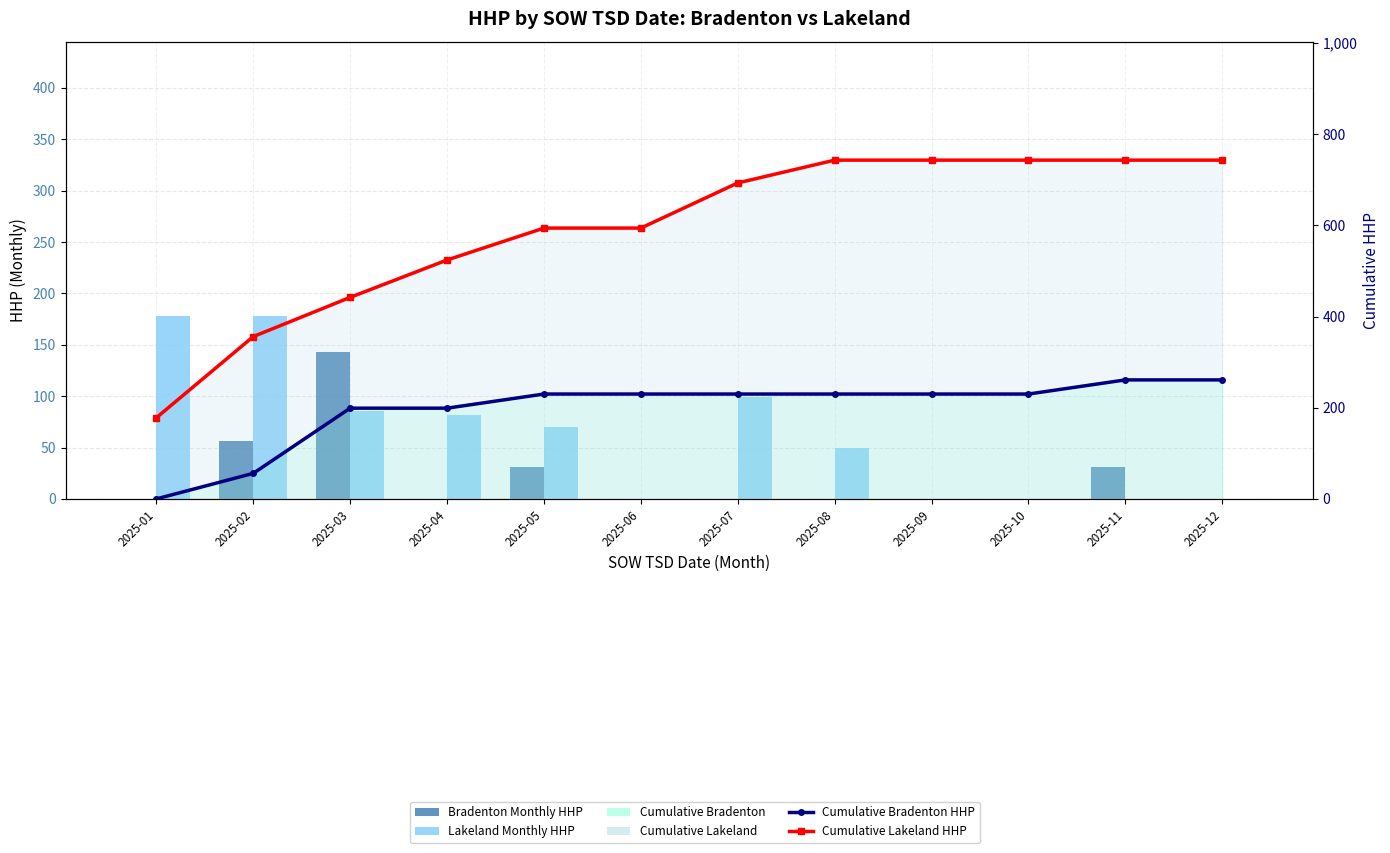

At which category is the sum across all series the highest?

2025-11